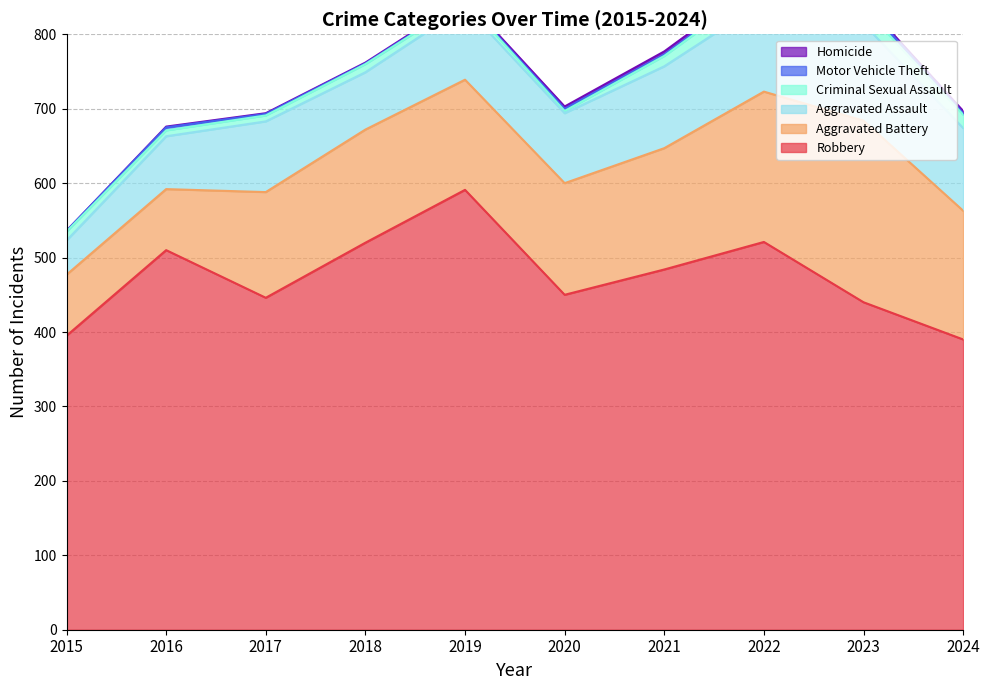

True or false: Aggravated Battery and Criminal Sexual Assault intersect in this chart.

False